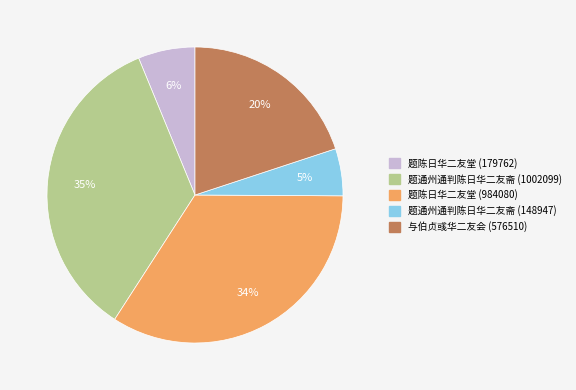

Between 题陈日华二友堂 (179762) and 题陈日华二友堂 (984080), which is larger?

题陈日华二友堂 (984080)